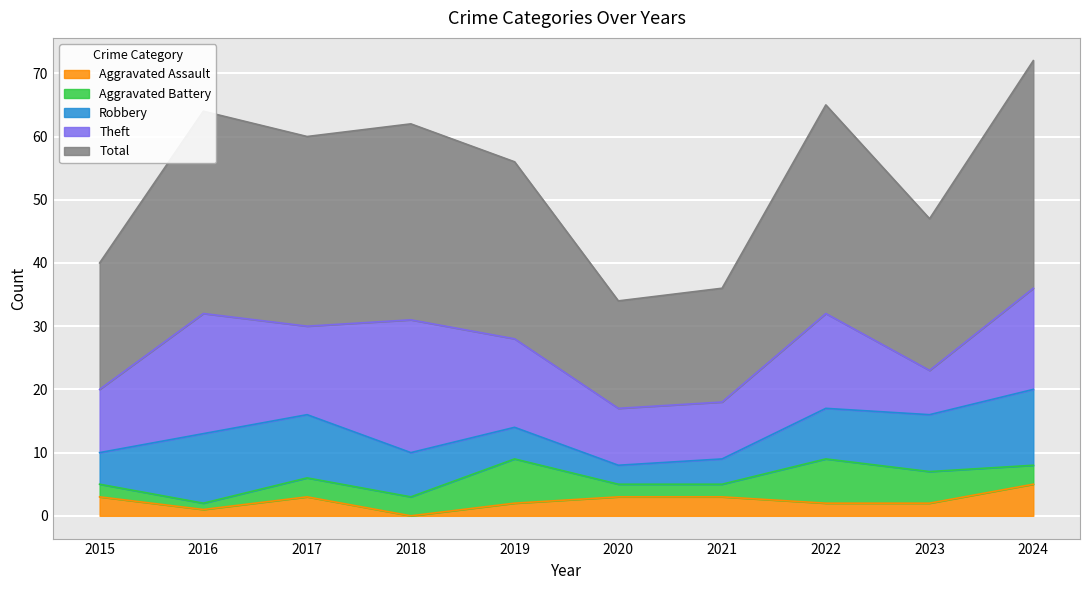

True or false: Total and Theft intersect in this chart.

False